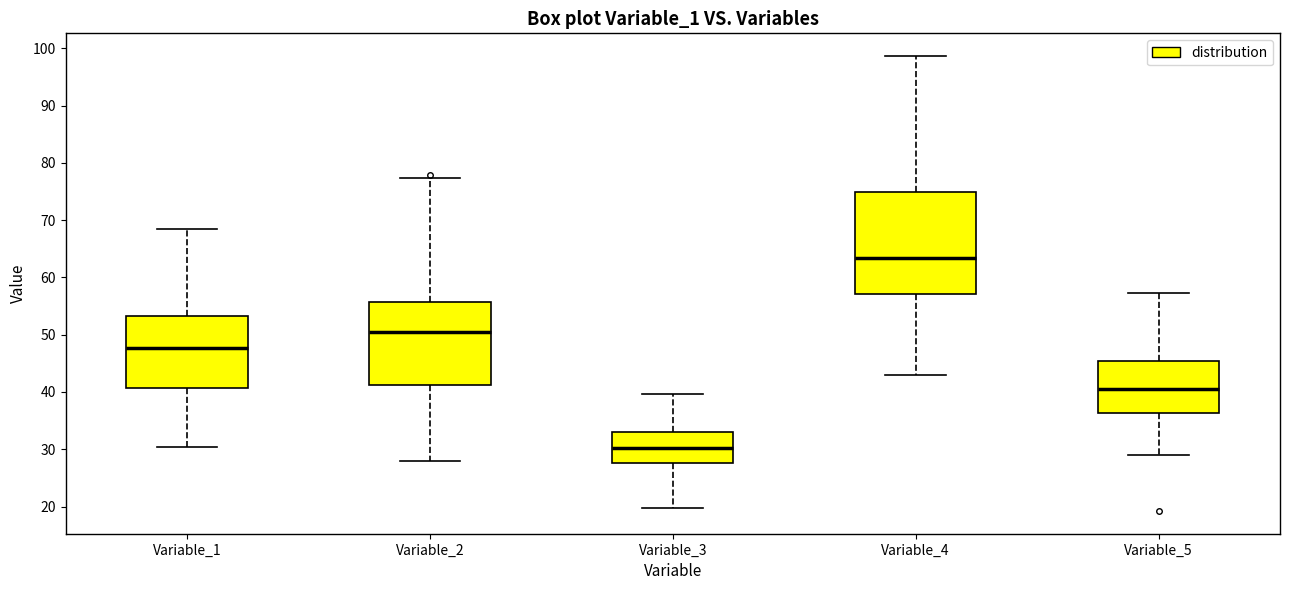

Reading left to right, transcribe this box plot: for each box, give where its median line is, the range the box spans, and where its two whiskers end, as read against the y-axis. The values are not printed on the chart, so give them approximately, as read against the axis.

Variable_1: median 48, box 41 to 53, whiskers 30 to 69
Variable_2: median 50, box 41 to 56, whiskers 28 to 77
Variable_3: median 30, box 28 to 33, whiskers 20 to 40
Variable_4: median 63, box 57 to 75, whiskers 43 to 99
Variable_5: median 41, box 36 to 45, whiskers 29 to 57